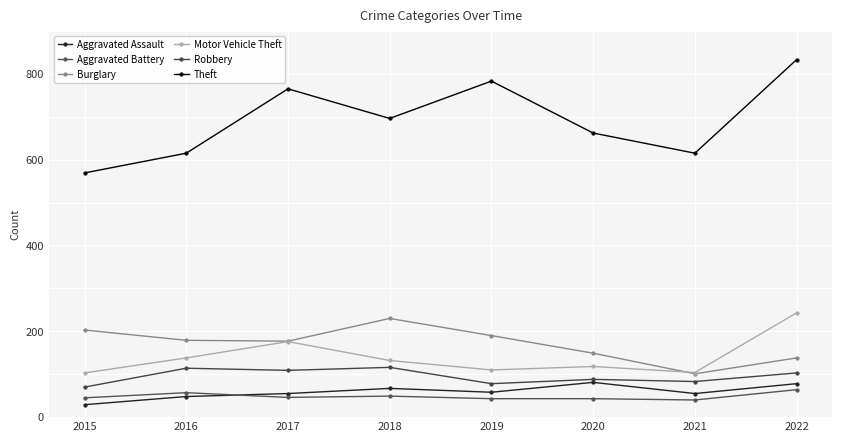

What is the sum of the Robbery values at 2020 and 2018?

204